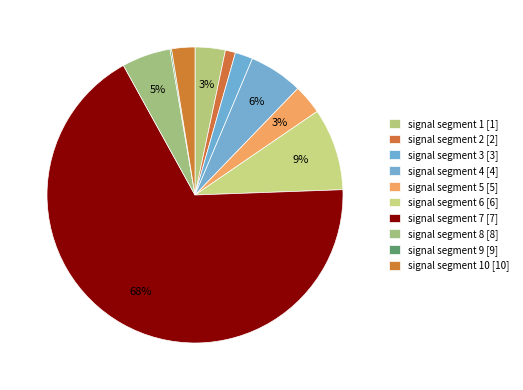

Which slice is the largest?

signal segment 7